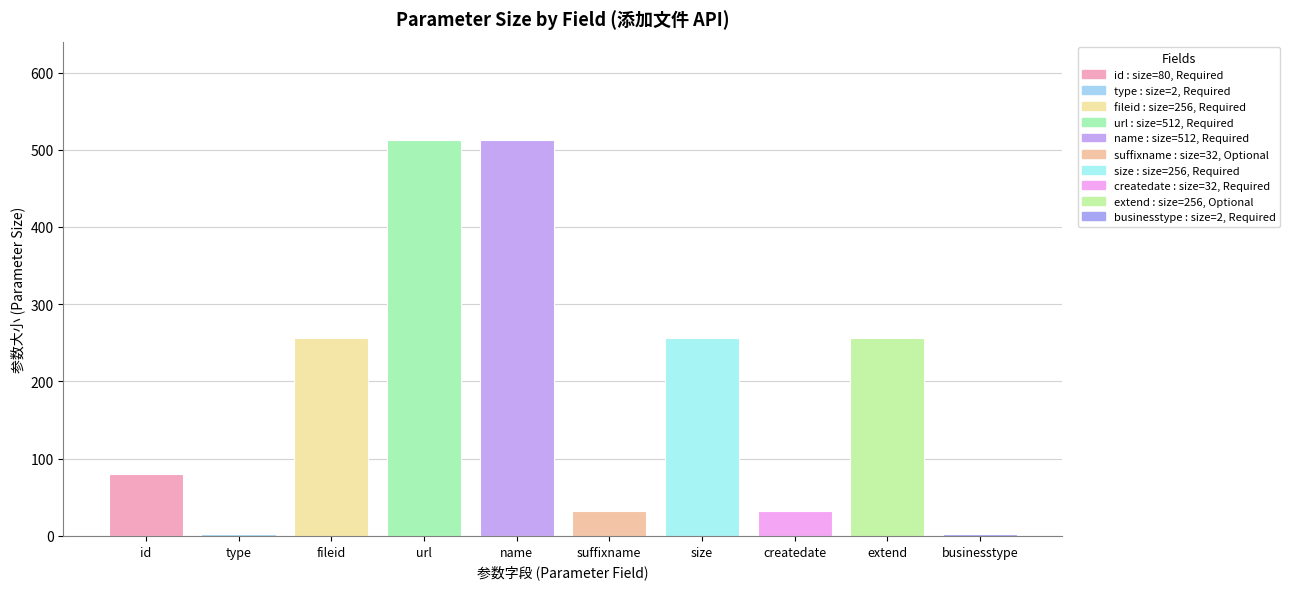

Does the chart contain stacked bars?

No